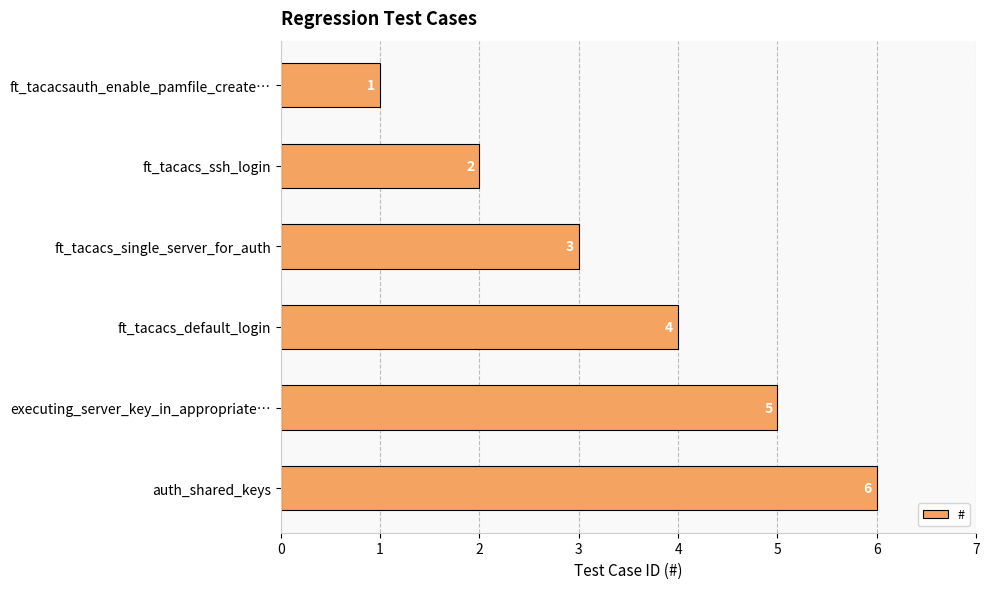

What position from the top is ft_tacacs_ssh_login?

2